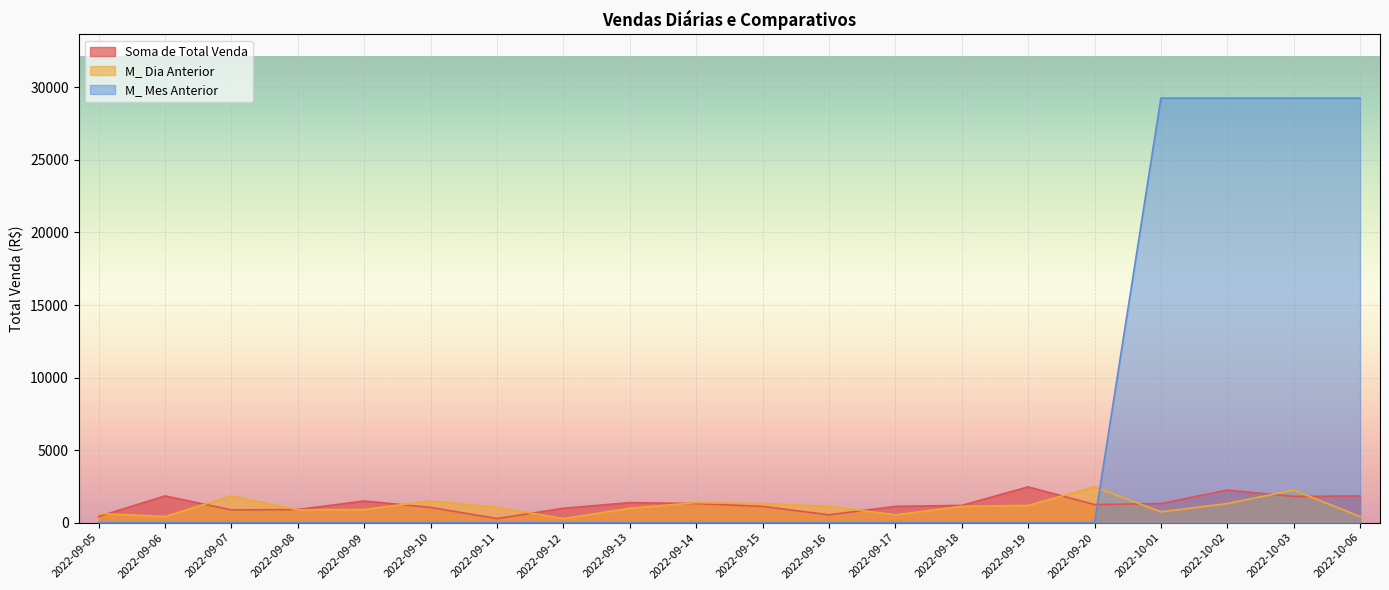

Does the chart display data point markers on the line(s)?

No